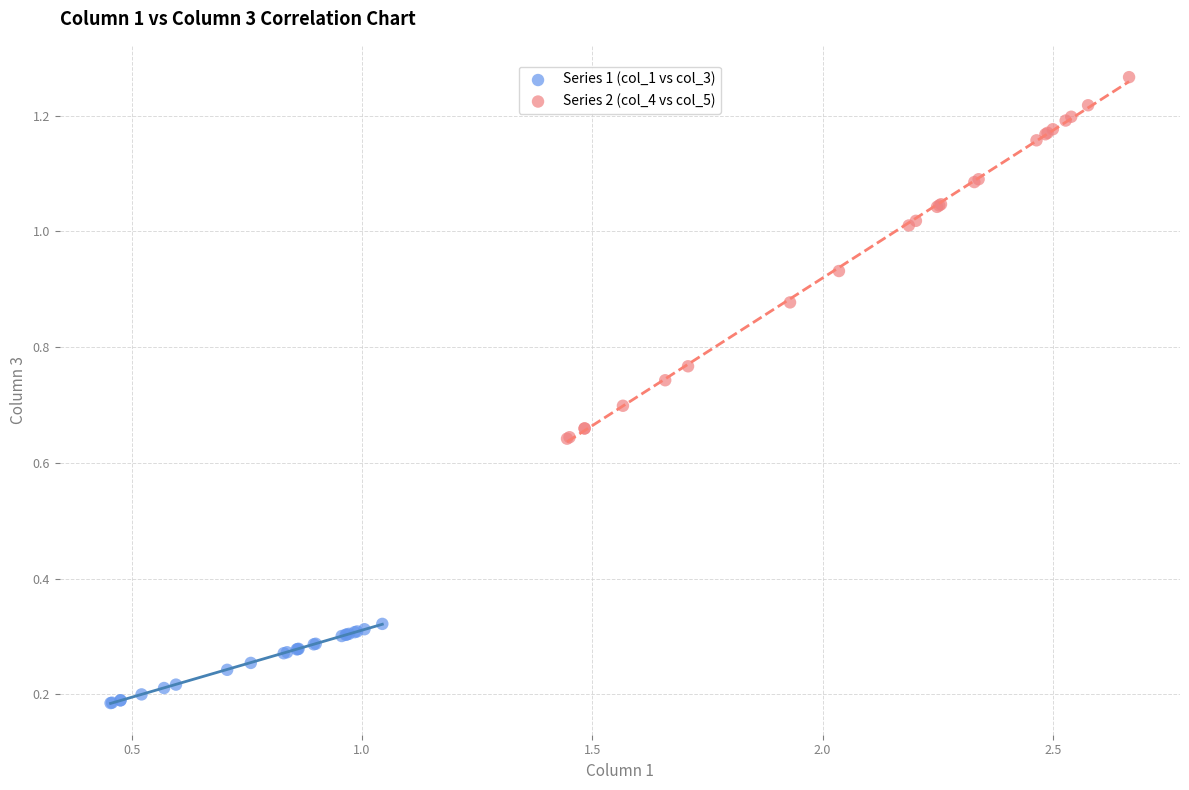

Which series reaches the maximum Y coordinate?

Series 2 (col_4 vs col_5)